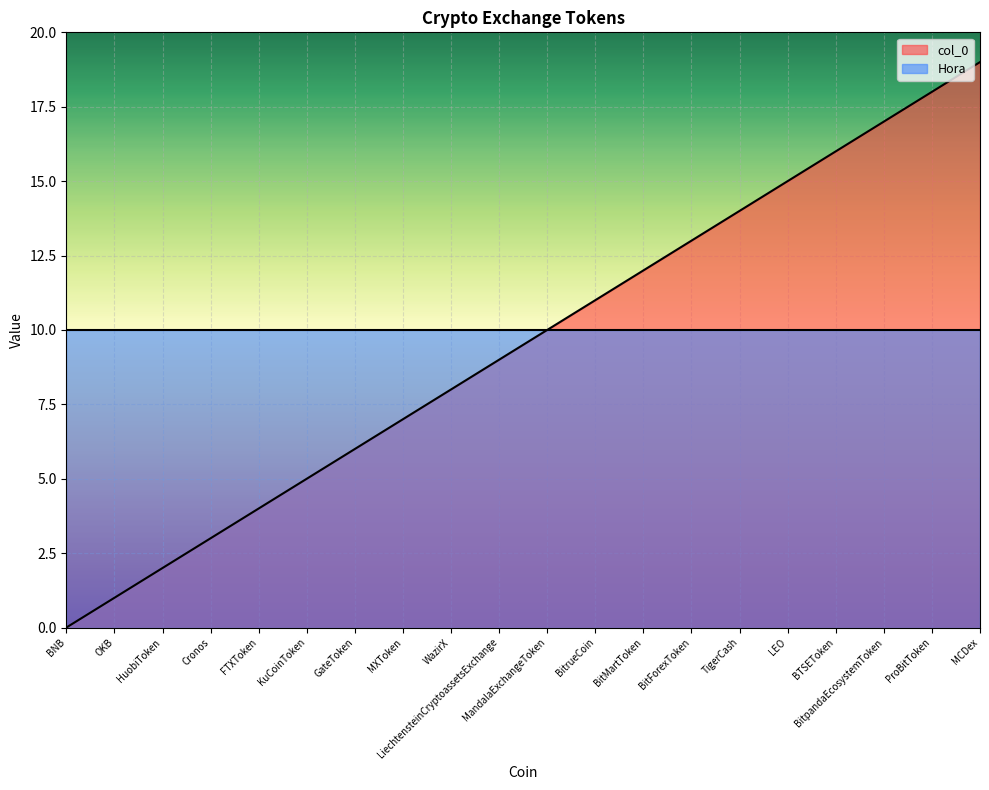

Does the chart display data point markers on the line(s)?

No